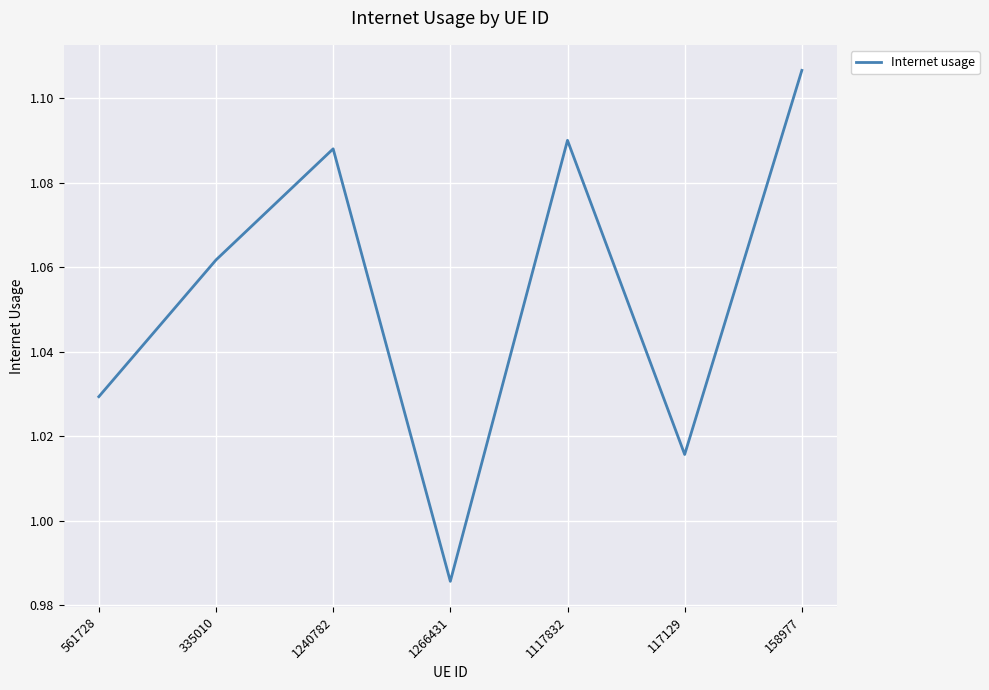

Count the values in the range 1 to 2.

6